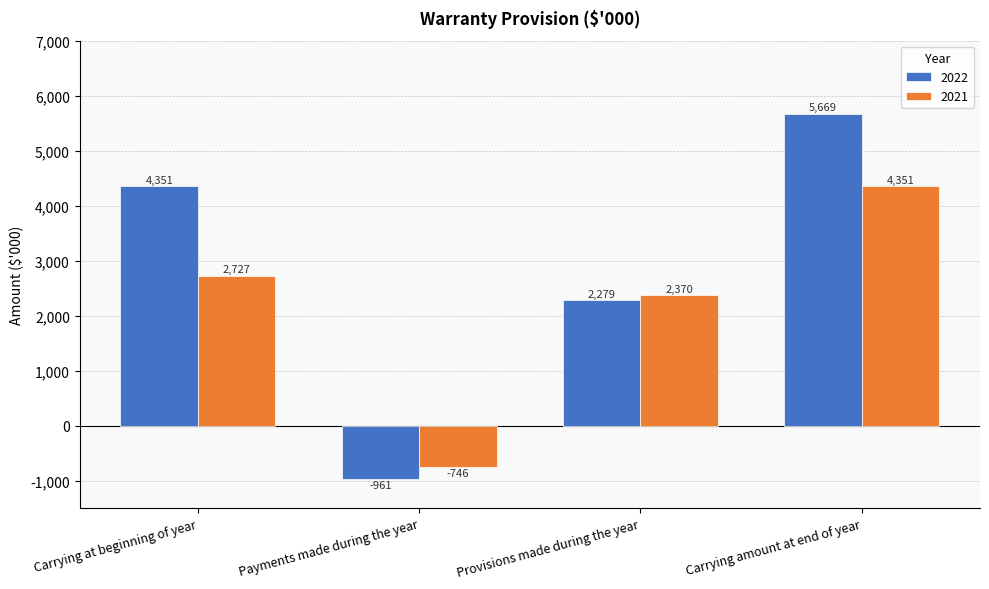

What is the sum of all 2021 values?

8702